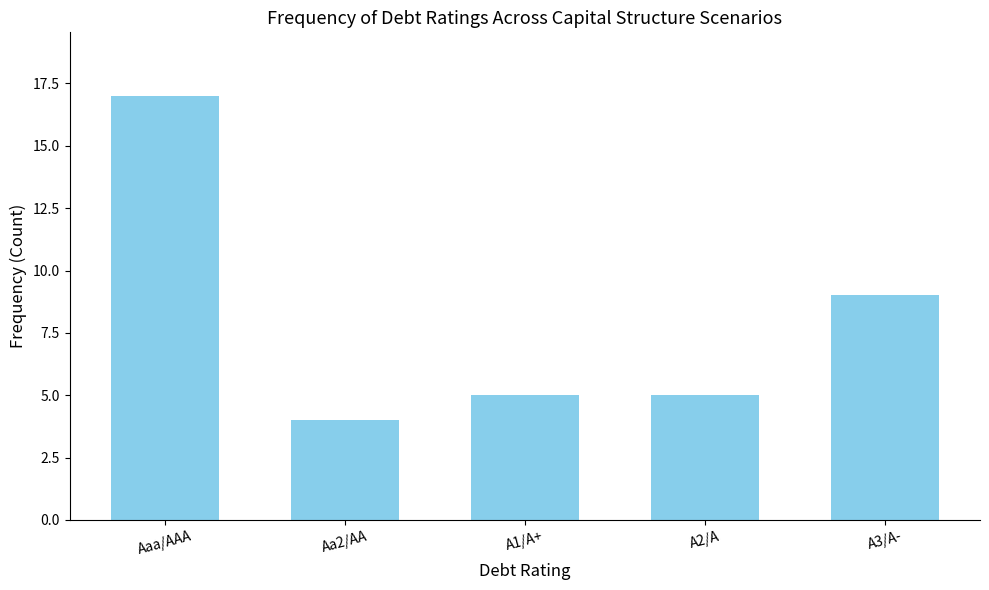

What position from the left is Aaa/AAA?

1